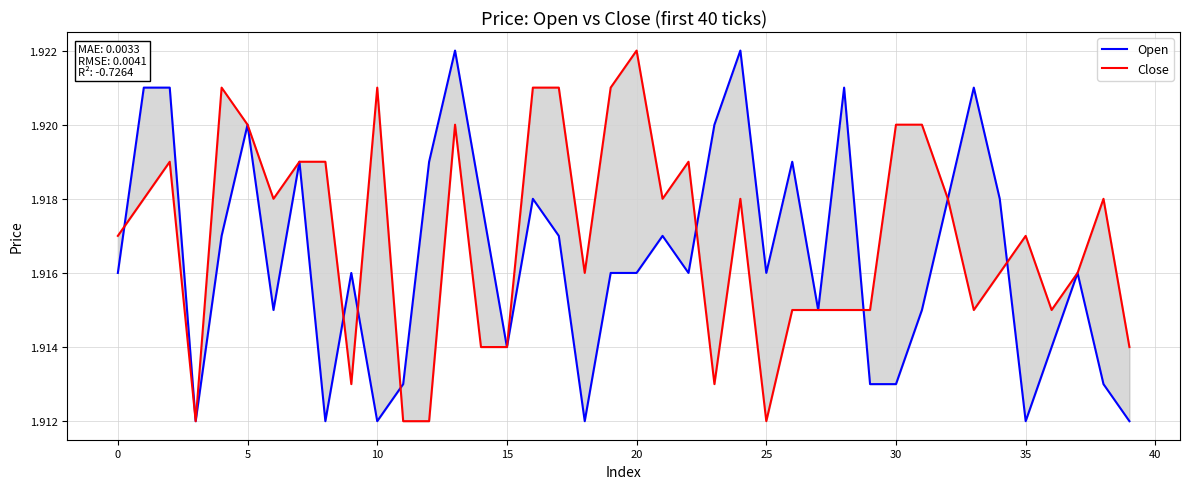

Is this an area chart (filled region under the line)?

No